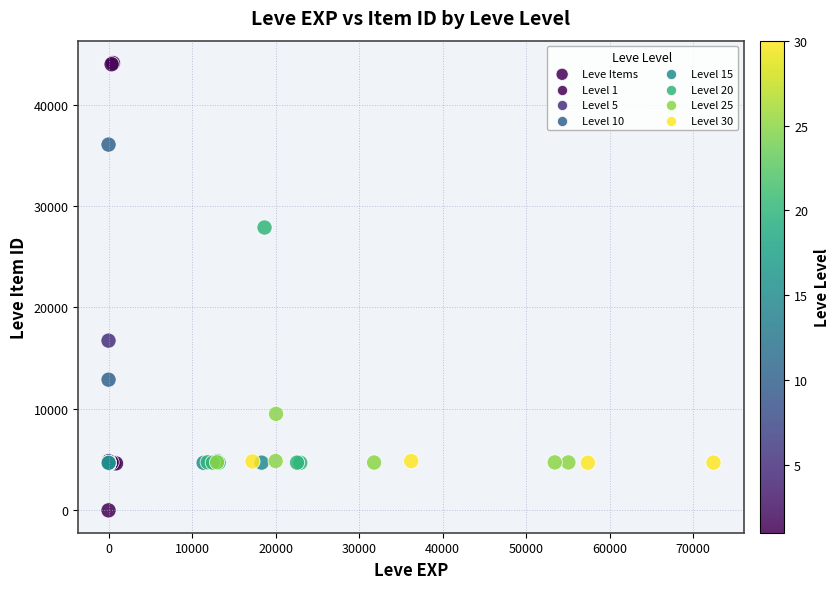

What Y value in the scatter plot is closest to 22050?

16734